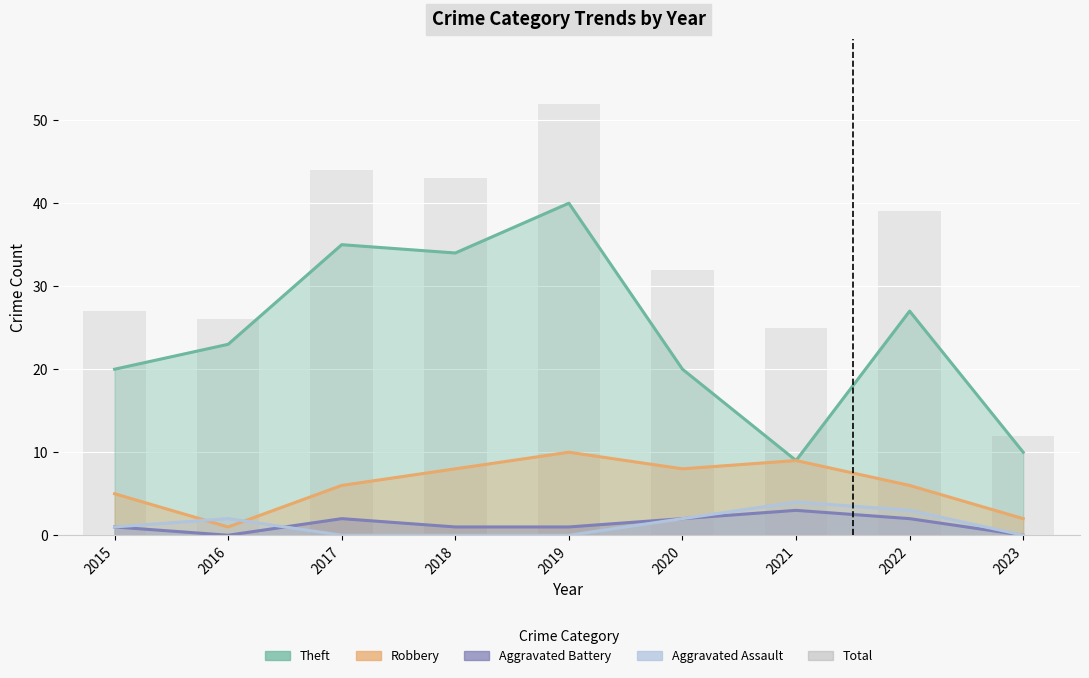

At which category does the chart reach its peak across all series?

2019